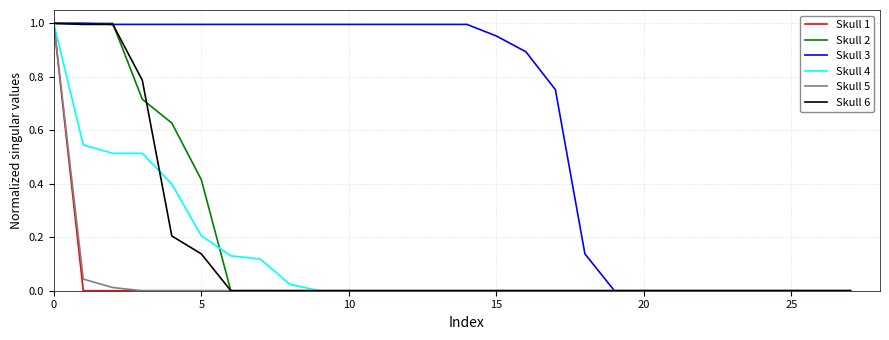

Which series has the largest total across all categories?

Skull 3